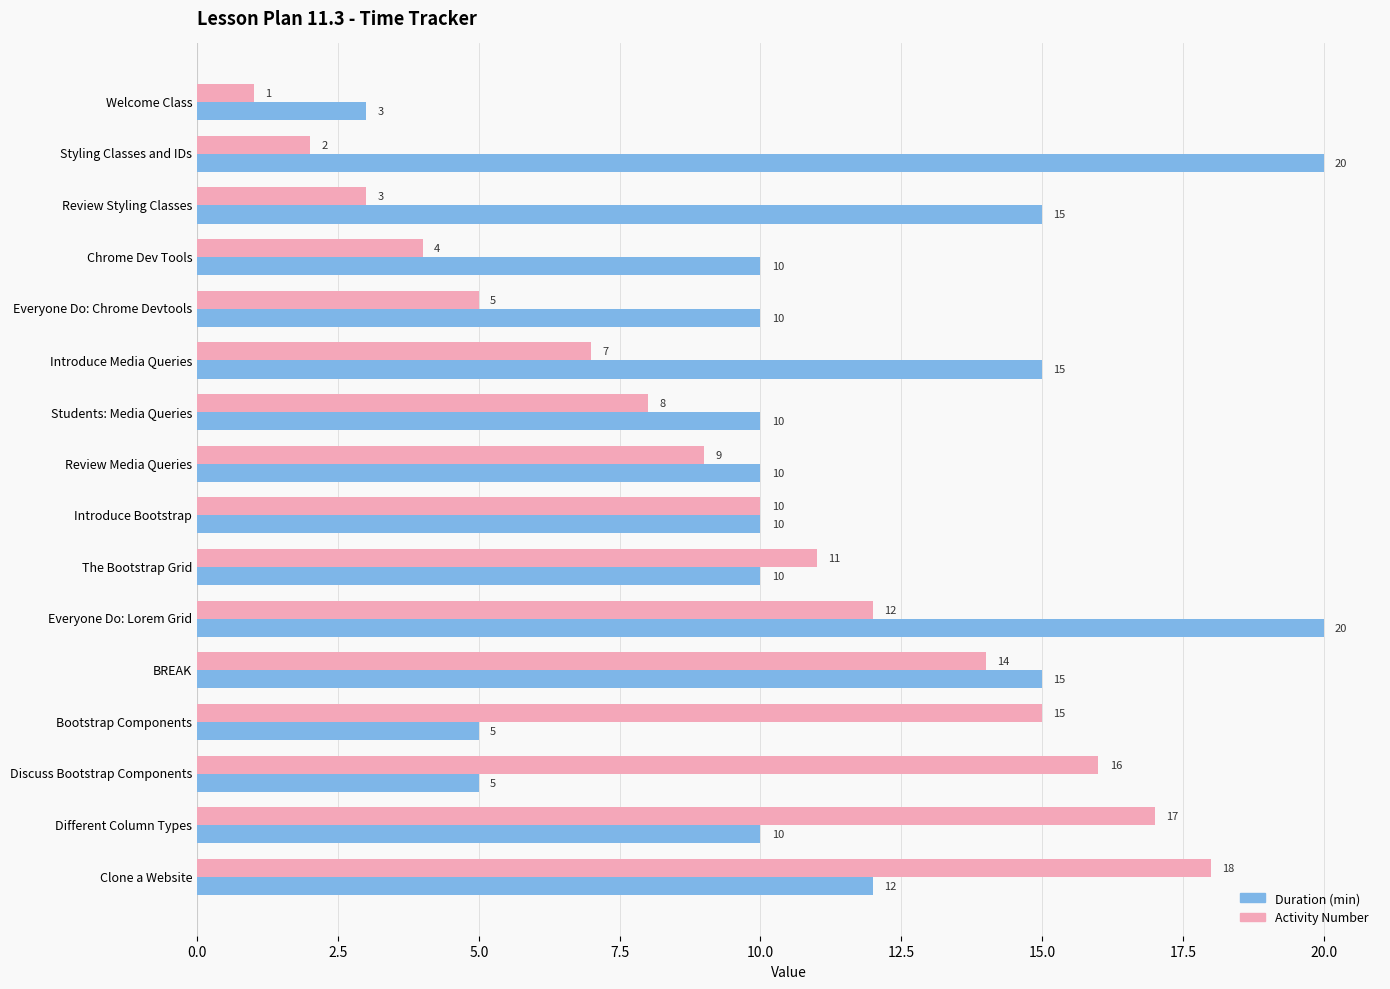

At which label is Activity Number closest to 9?

Review Media Queries